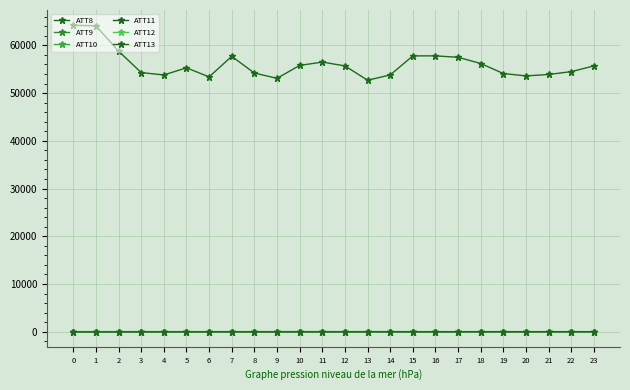

Reading left to right, list all the values displayed in this chart.

ATT8: 64200.0	64100.0	58800.0	54300.0	53800.0	55300.0	53400.0	57700.0	54200.0	53100.0	55800.0	56500.0	55700.0	52700.0	53800.0	57800.0	57800.0	57500.0	56200.0	54100.0	53600.0	53900.0	54500.0	55700.0
ATT9: 7.9	6.2	6.7	7.8	7.8	8.2	8.6	11.2	9.8	10.0	11.7	11.2	10.6	11.8	11.8	9.8	9.0	8.6	7.8	7.2	7.2	8.3	6.7	7.0
ATT10: 23.9	25.3	24.4	26.4	25.8	23.6	23.2	24.3	24.5	25.6	27.5	25.5	24.1	24.7	25.5	21.1	18.8	17.6	17.8	19.5	20.6	20.4	19.2	19.4
ATT11: -20.1	-16.9	-14.8	-12.6	-7.2	-4.1	-4.7	-3.4	-4.6	-6.2	-5.0	-2.6	-2.2	-0.3	2.2	6.8	12.1	12.5	15.4	15.7	10.5	9.1	9.3	9.7
ATT12: 19.0	17.3	16.9	18.6	19.2	17.2	20.3	18.4	21.0	20.2	23.9	25.3	23.7	23.0	26.8	23.7	18.8	18.2	18.4	18.0	19.1	19.7	20.2	19.6
ATT13: -14.5	-13.8	-9.9	-7.0	-7.5	-2.7	0.2	2.9	-2.9	-2.1	-2.8	1.7	-0.4	1.2	1.9	3.3	7.7	6.0	11.1	11.7	11.7	14.1	11.0	9.5